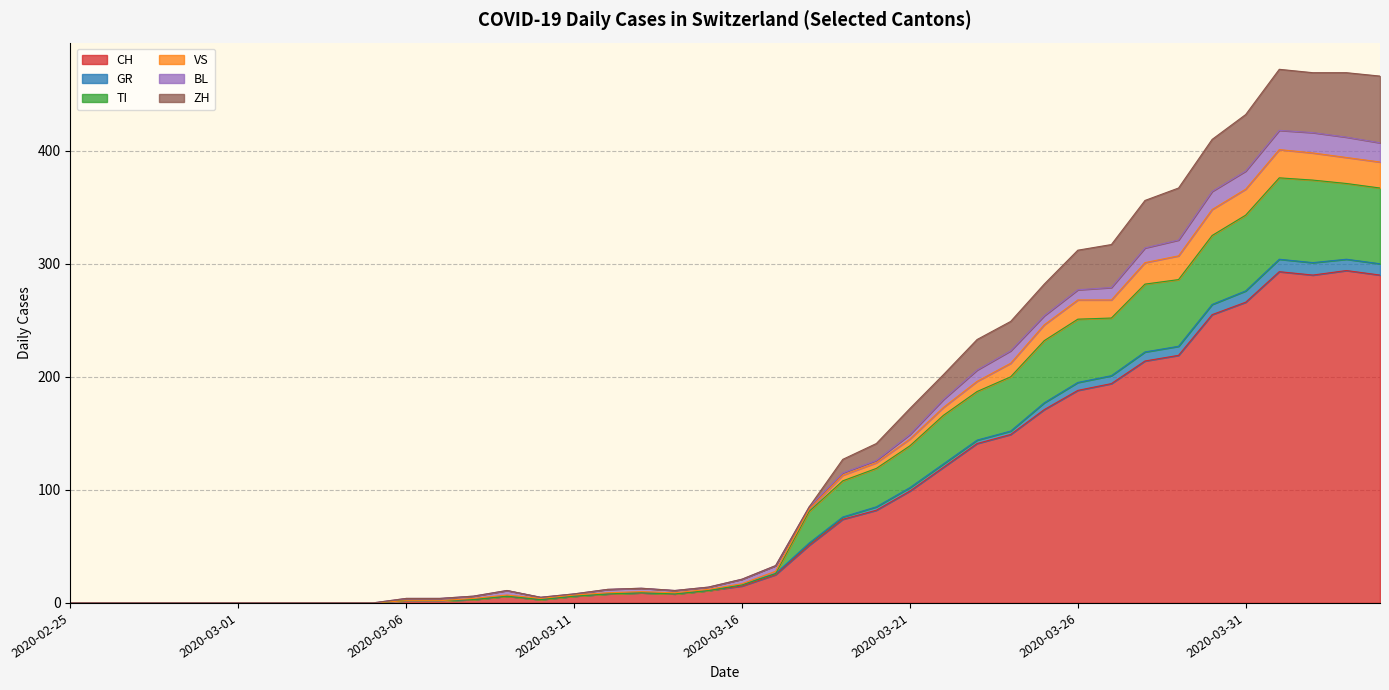

What is the highest value of the CH series?

294